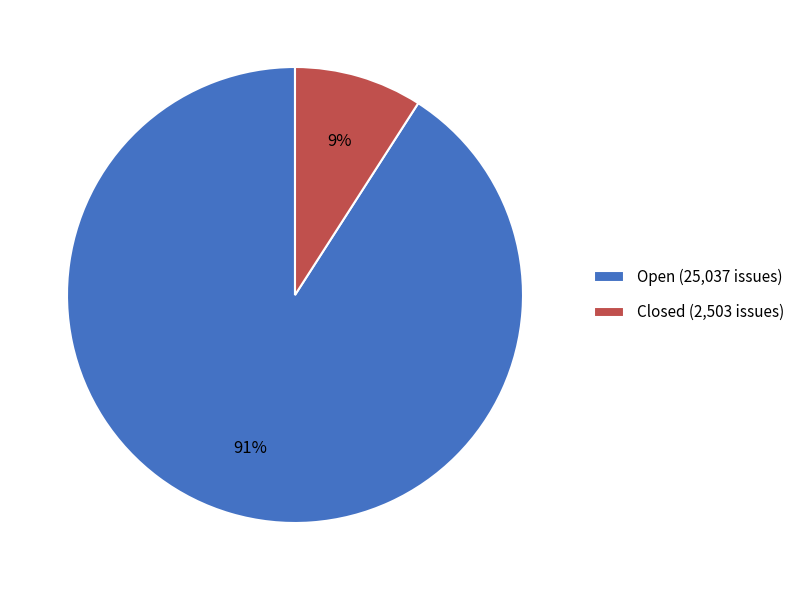

True or false: Open accounts for 76% of the total.

False